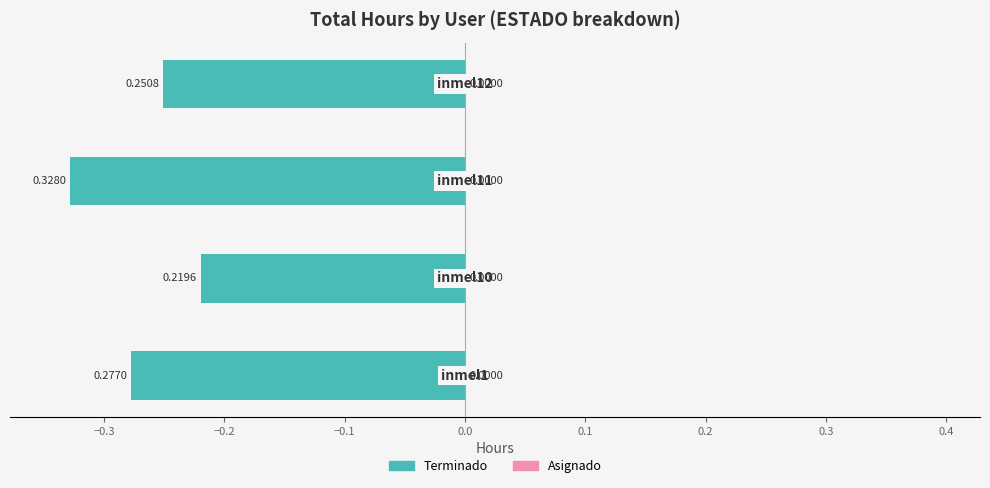

How many categories are shown in the chart?

4